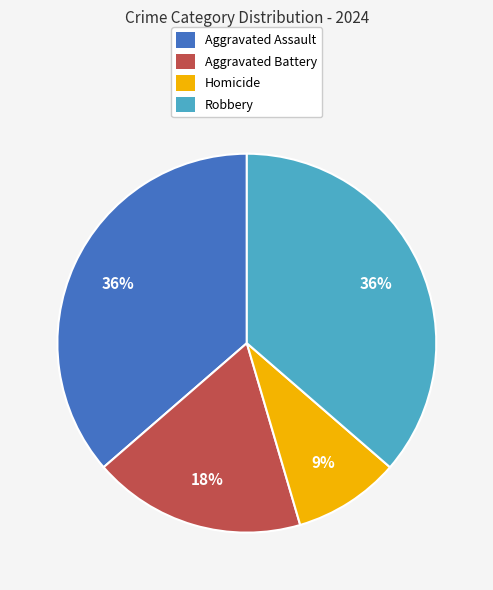

How many segments does this pie chart have?

4